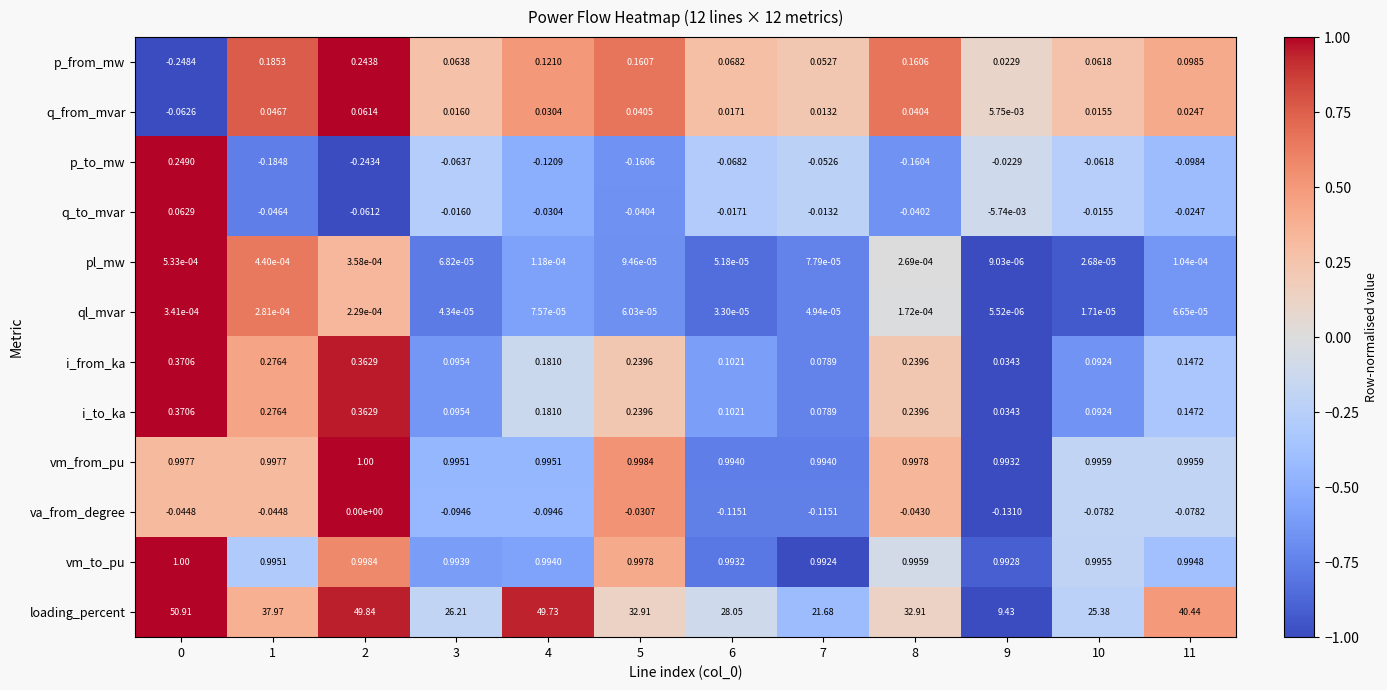

Which series has the largest total across all categories?

loading_percent